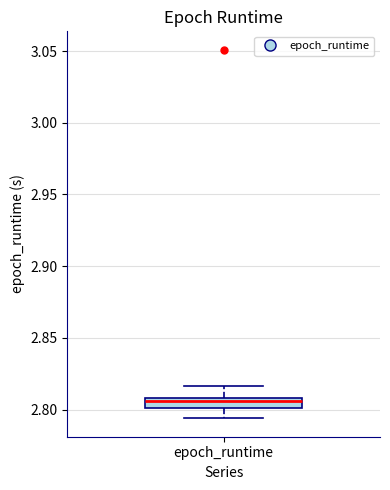

Where is the upper edge of the box for epoch_runtime on the y-axis? The values are not printed on the chart, so give them approximately, as read against the axis.

2.810